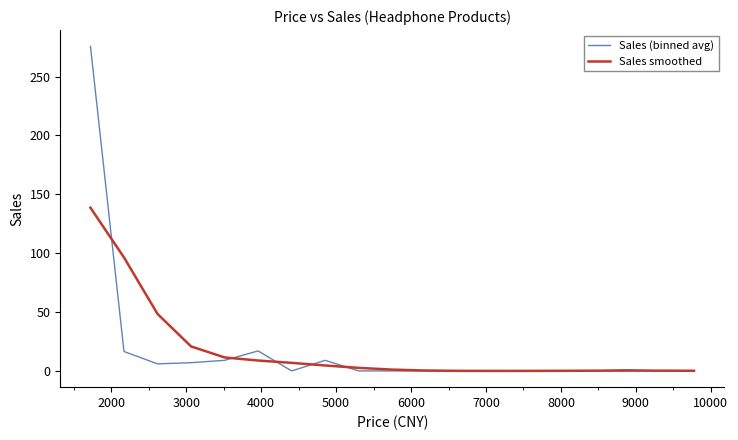

True or false: Sales (binned avg) has more than 1 points higher than both neighbors.

True